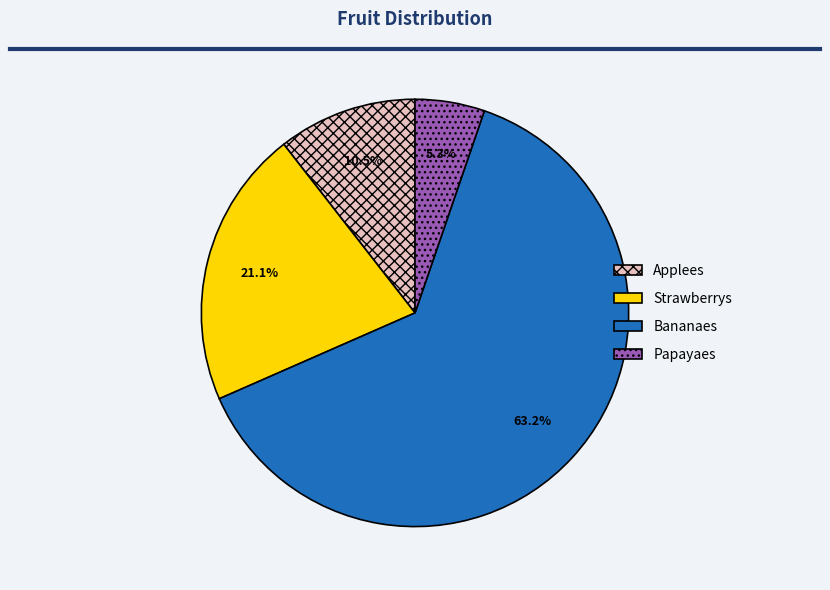

Rank the categories by value from lowest to highest.

Papayaes, Applees, Strawberrys, Bananaes